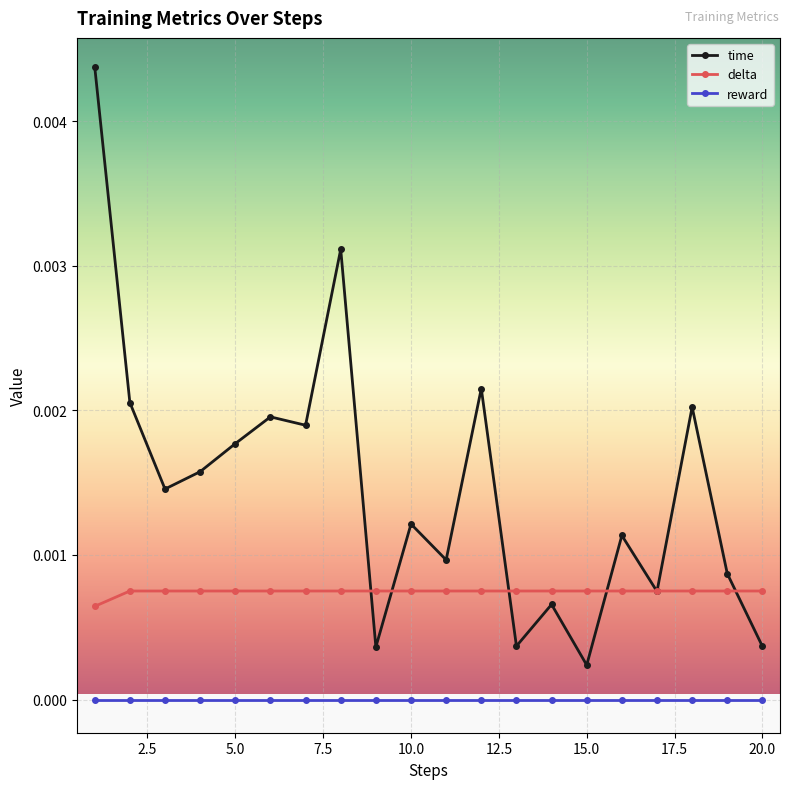

Which series has the widest spread of values?

time